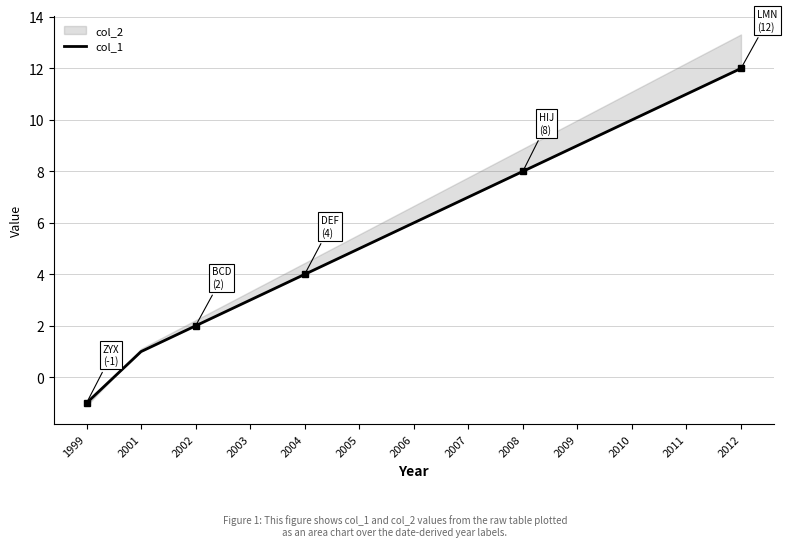

How many negative values are there?

1